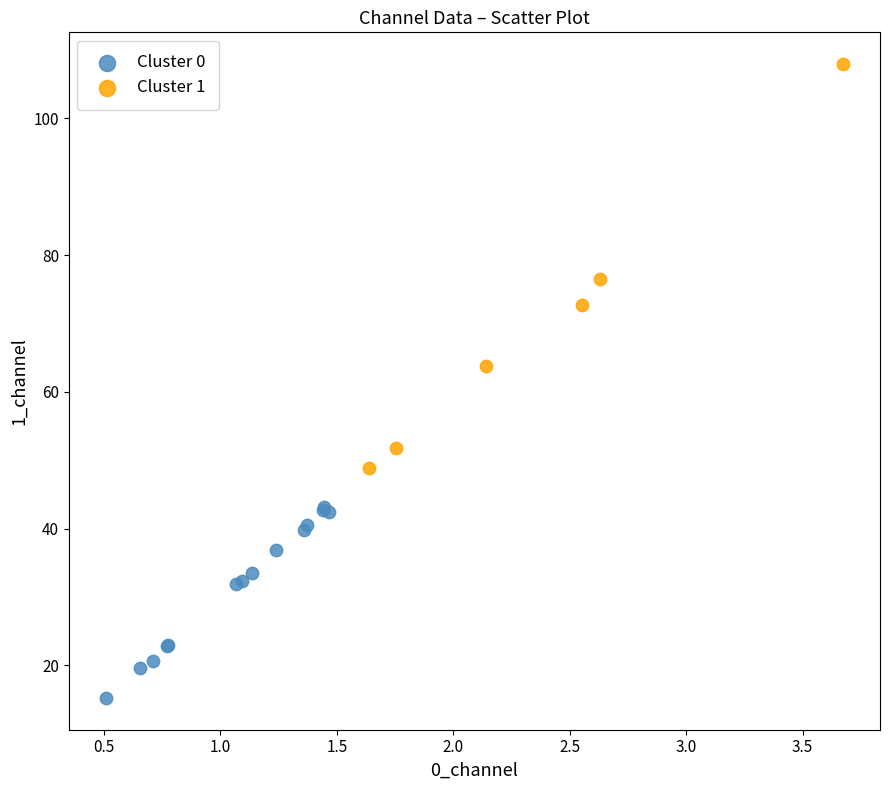

Which series has the largest Y range (max minus min)?

Cluster 1